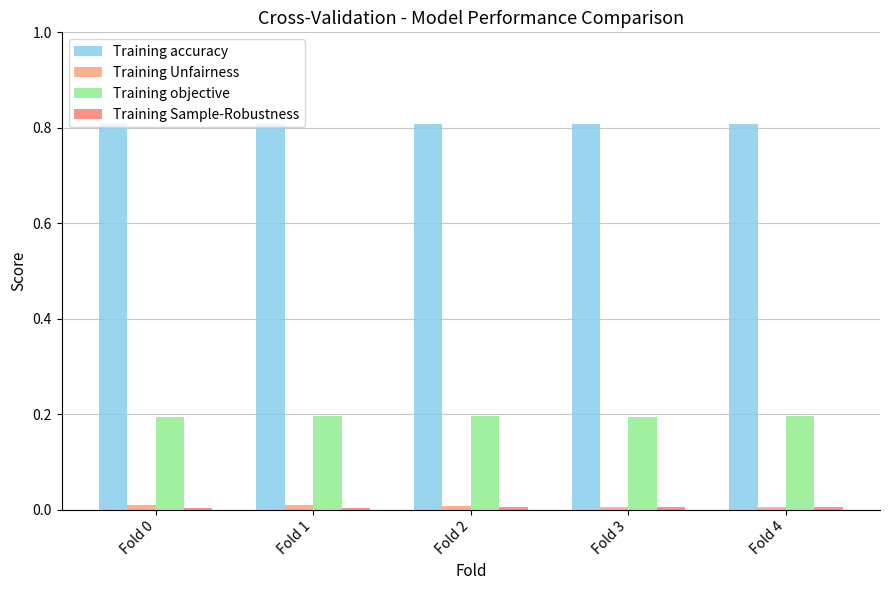

Count the number of categories in the chart.

5